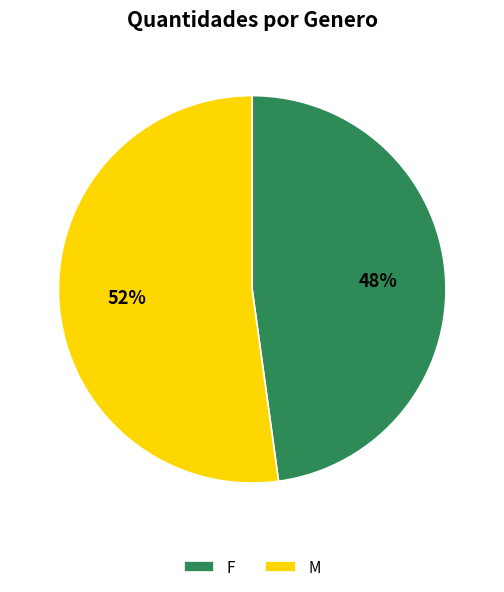

Rank the categories by value from highest to lowest.

M, F